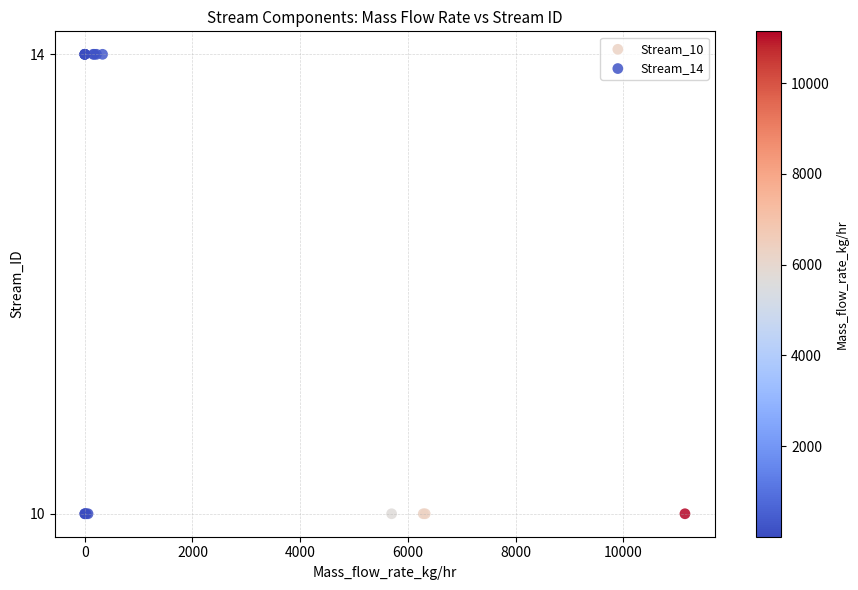

Which series reaches the maximum Y coordinate?

Stream_14